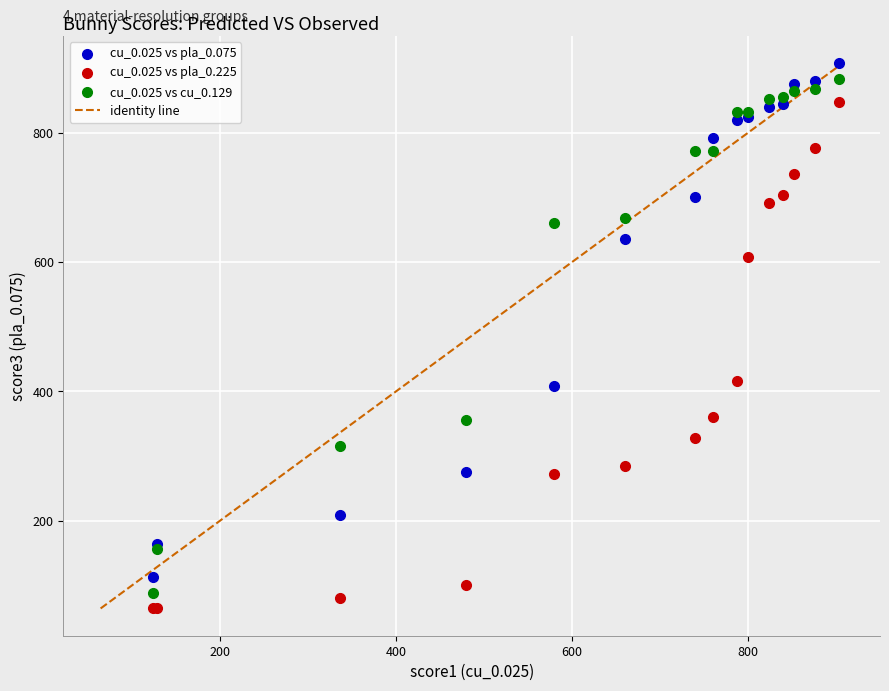

What is the X range (max minus min) for the scatter plot?

780.0